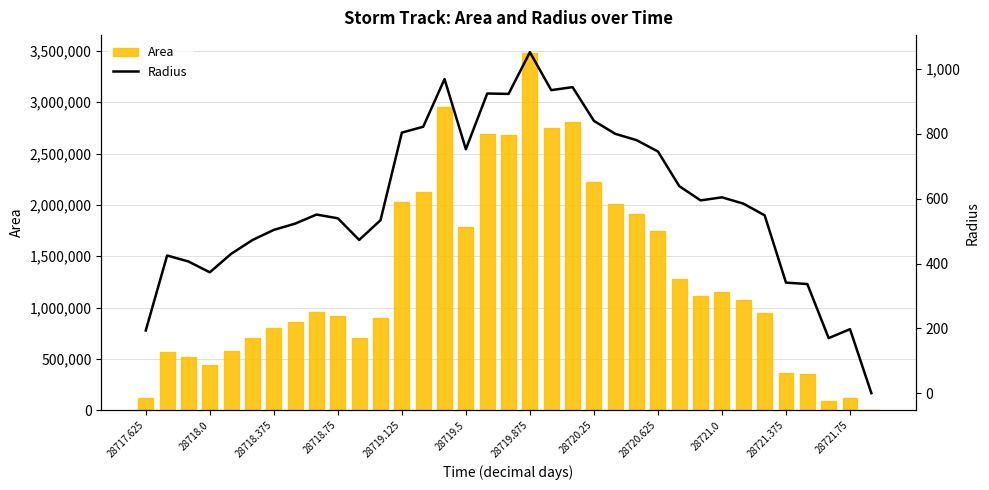

At which label is Area closest to 1739687?

28720.625